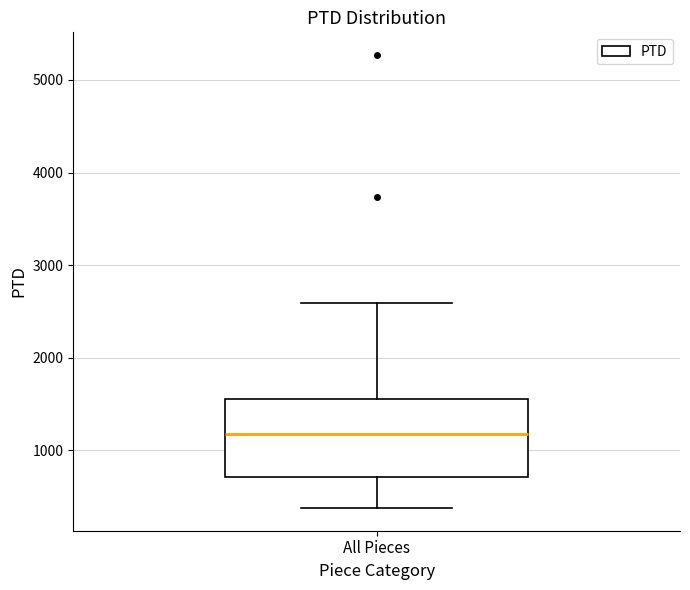

Read this box plot against the y-axis: the position of the median line, the range covered by the box, and the ends of both whiskers. The values are not printed on the chart, so give them approximately, as read against the axis.

median 1200, box 700 to 1600, whiskers 400 to 2600